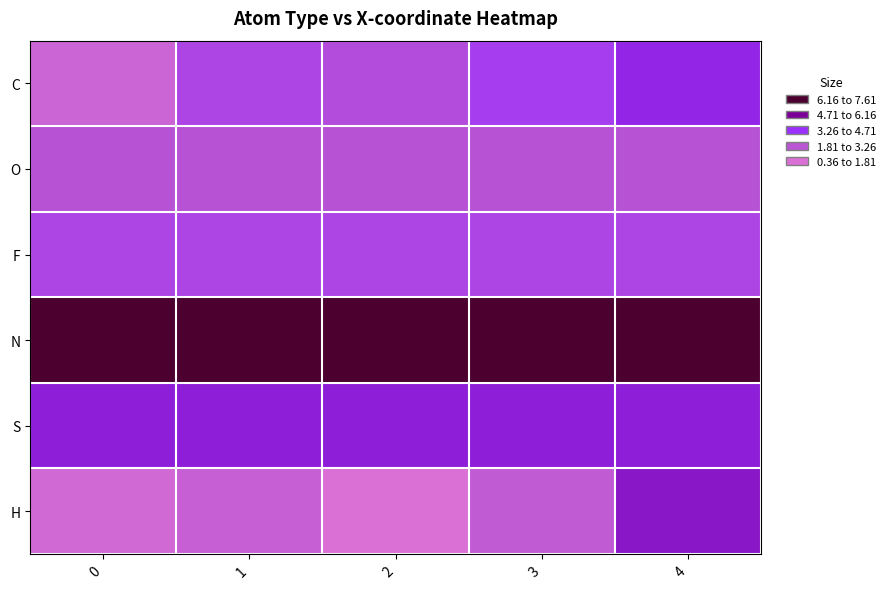

Which label corresponds to the smallest value in the chart?

2